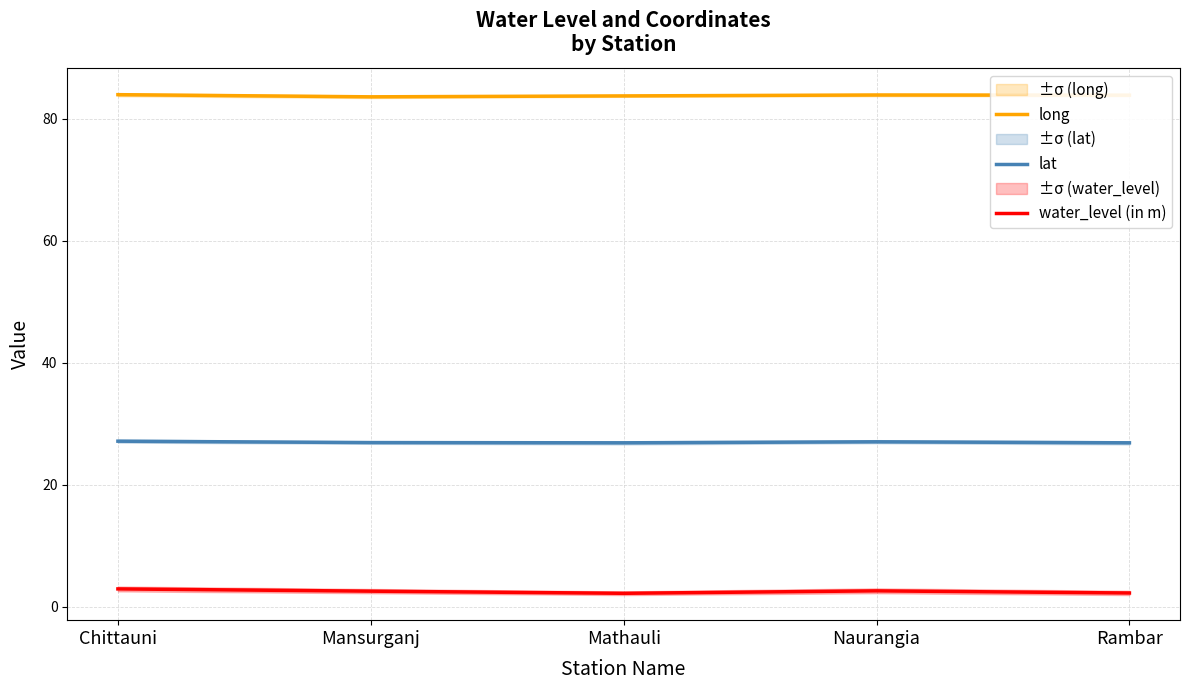

Which category has the lowest value across all series?

Mathauli